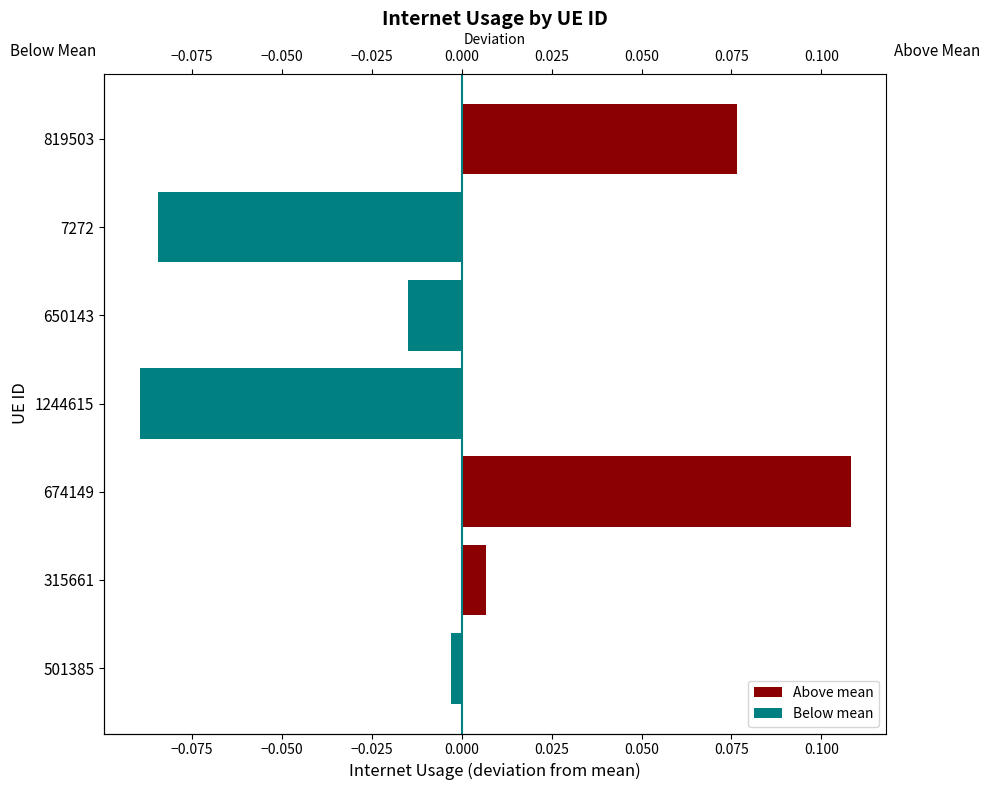

How many bars are there in each group?

2